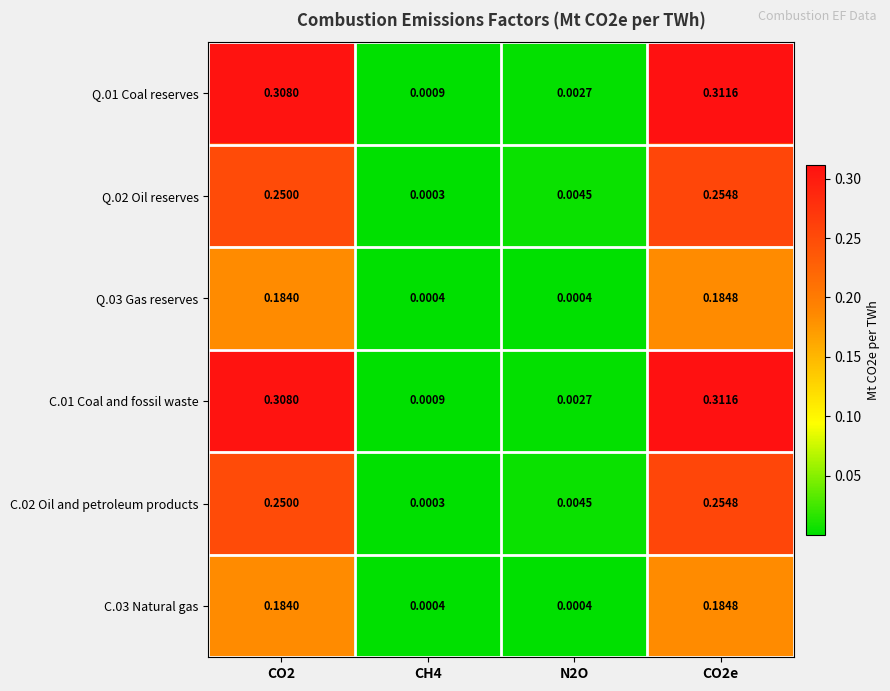

Is the value of Q.02 Oil reserves at CH4 greater than the value of Q.03 Gas reserves at N2O?

No